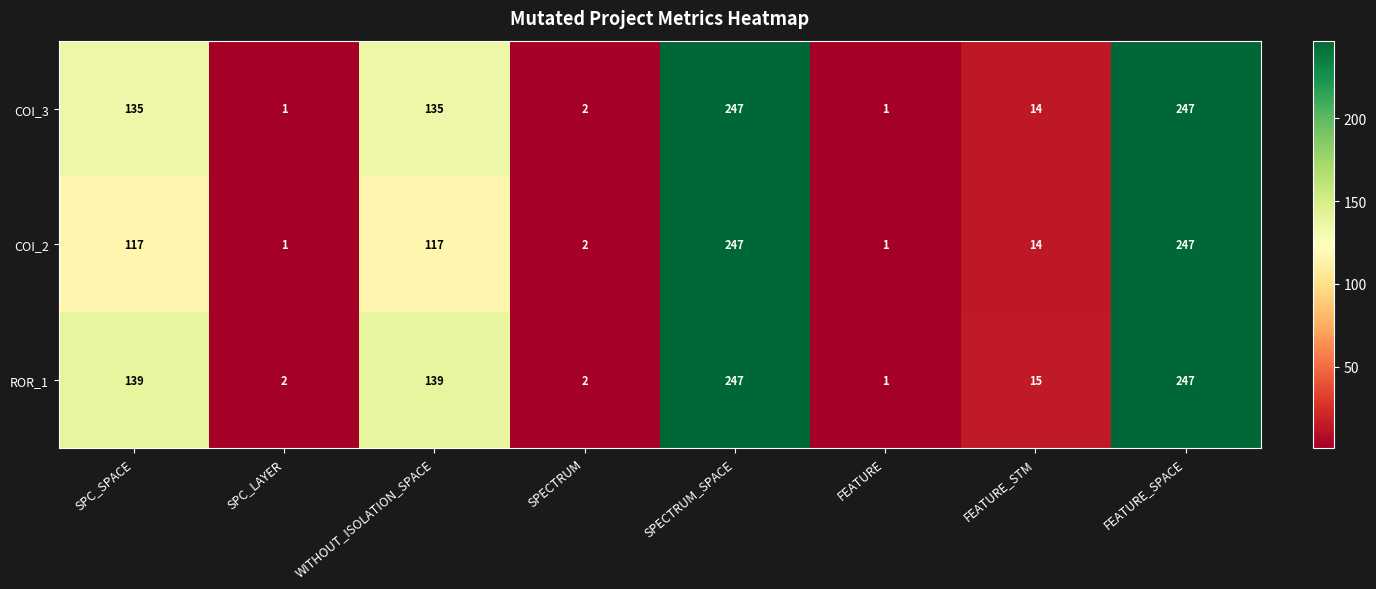

What is the total value across all series at SPECTRUM?

6